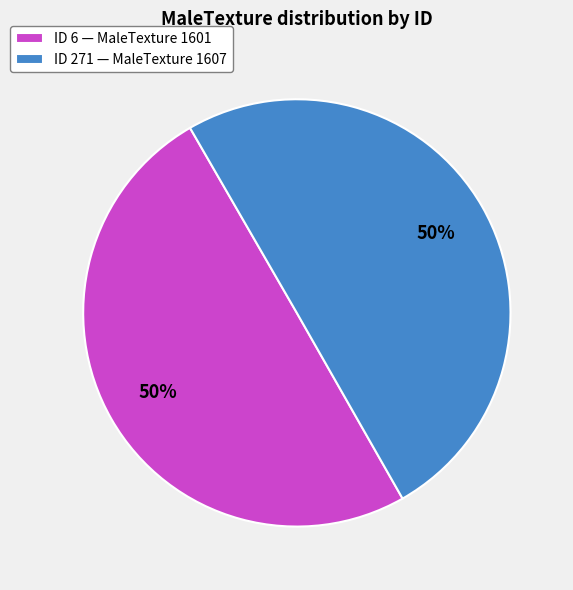

The ID 6 — MaleTexture 1601 slice represents 50% of the pie. True or false?

True